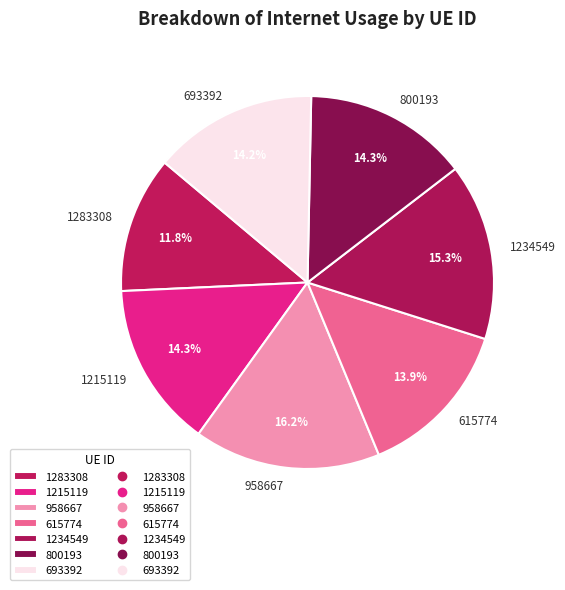

To the nearest percent, what percentage of the pie is 615774?

14%